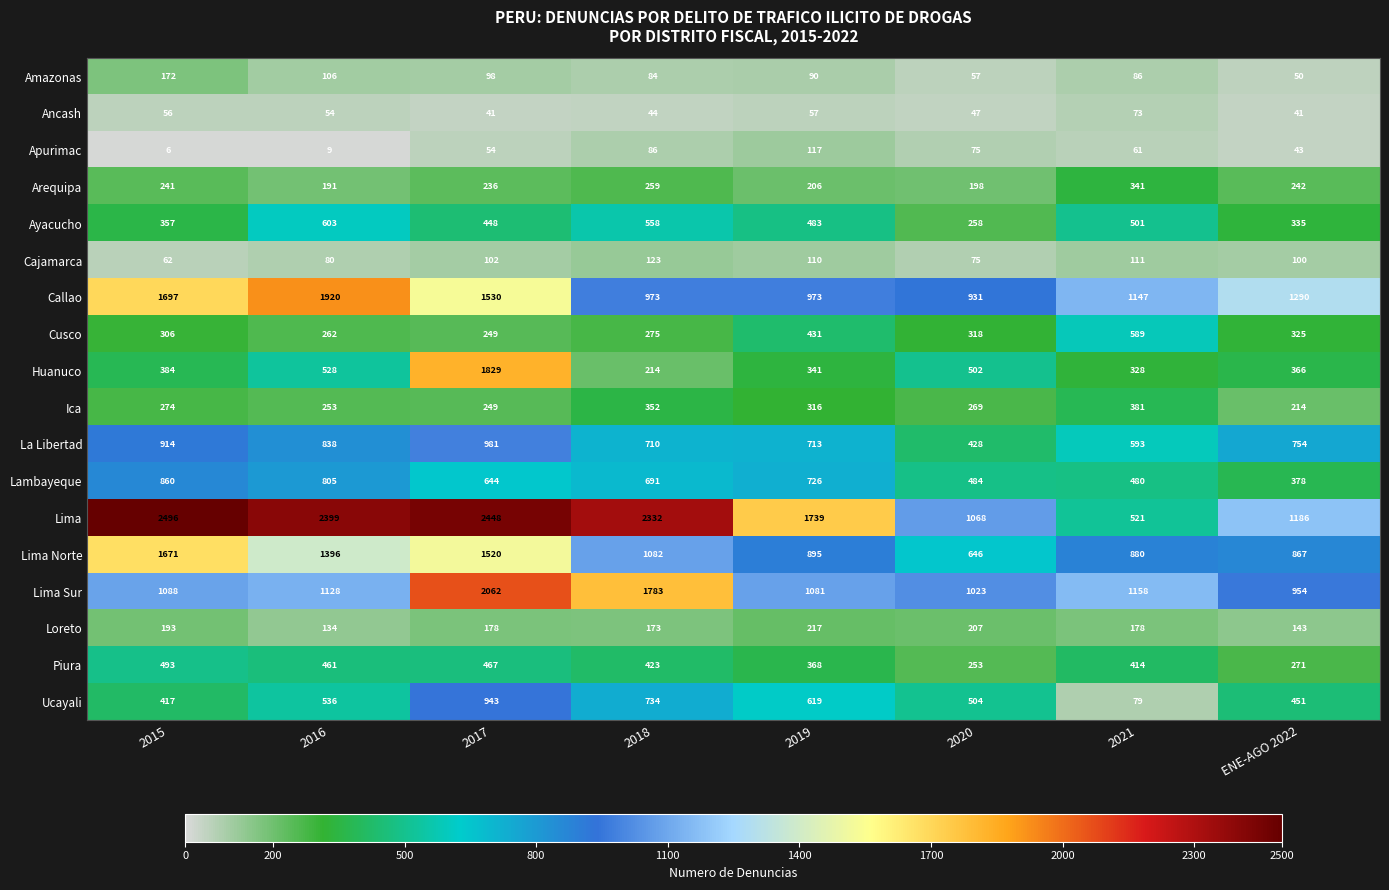

At which label is Cusco closest to 419?

2019